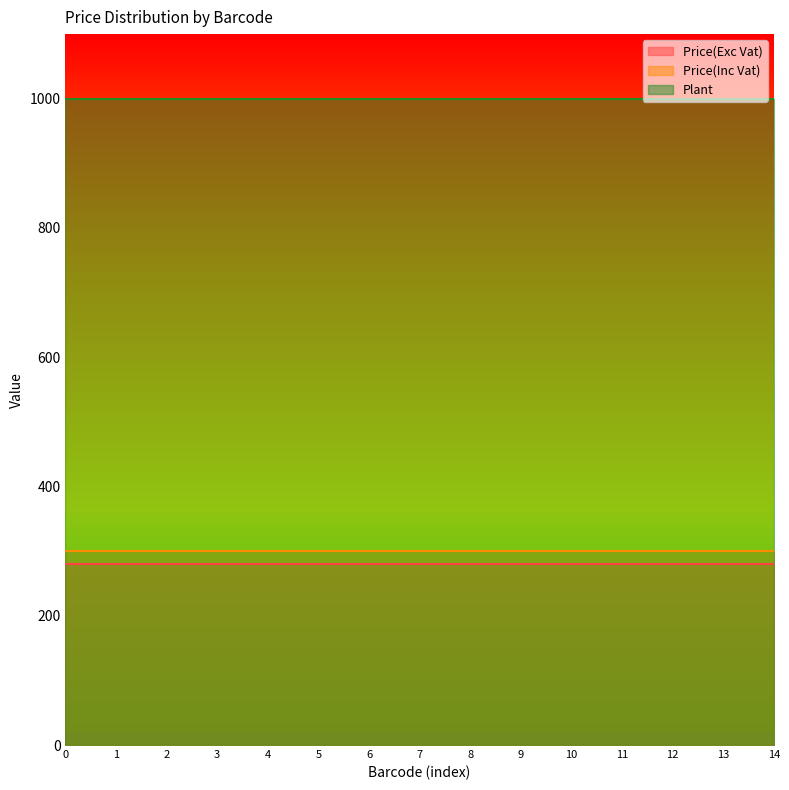

What is the difference between the highest and lowest values at 10?

719.6